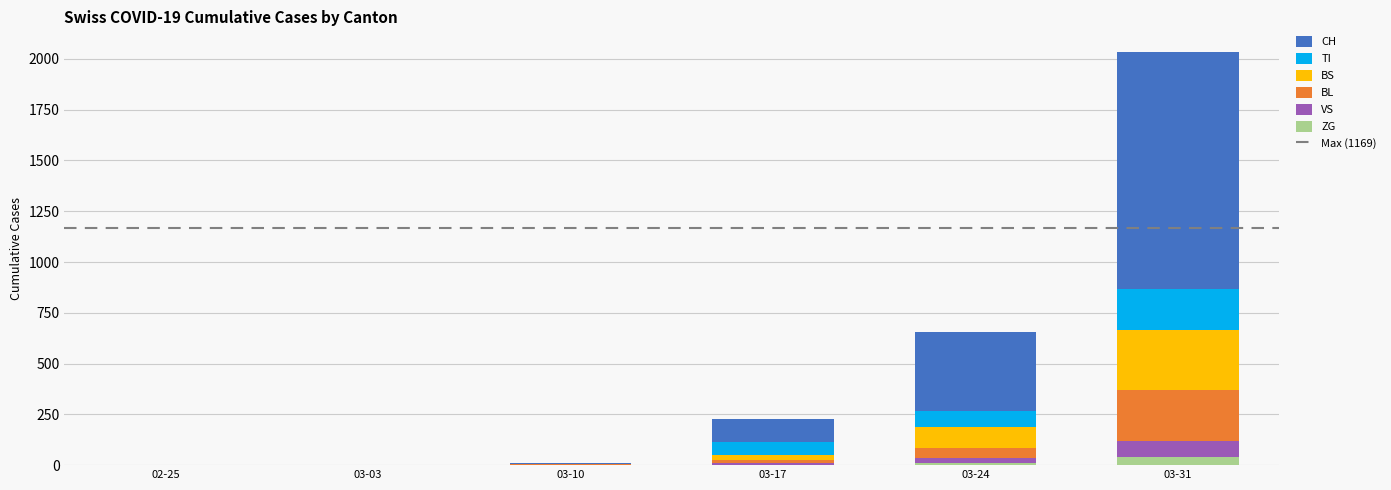

At which category is the sum across all series the highest?

03-31